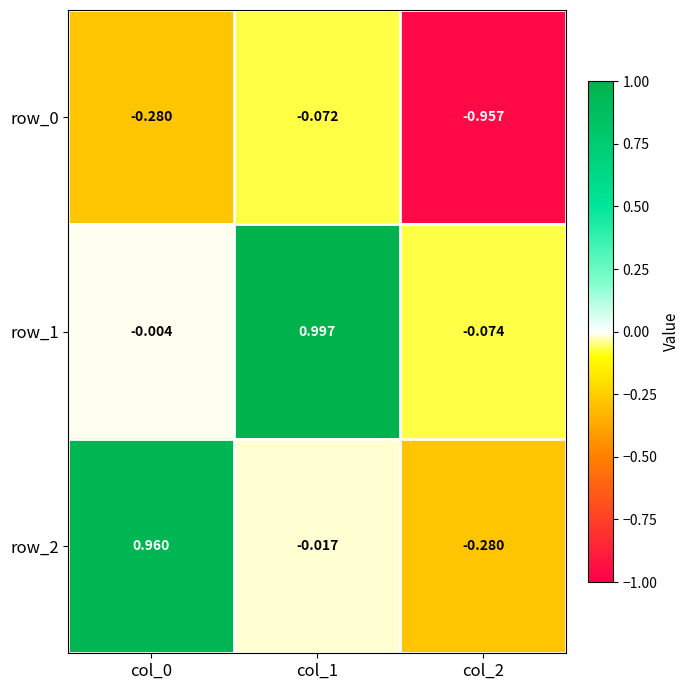

What is the total value across all series at col_2?

-1.3